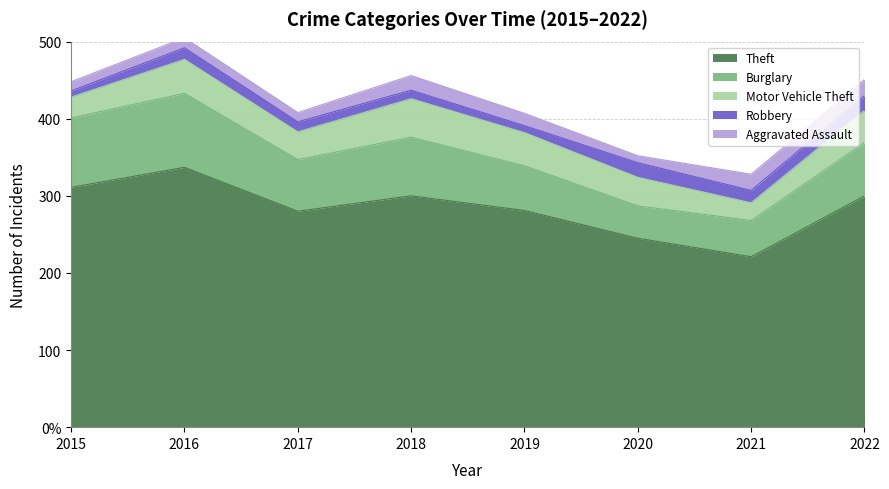

Which has a higher value, 2019 or 2018?

2018